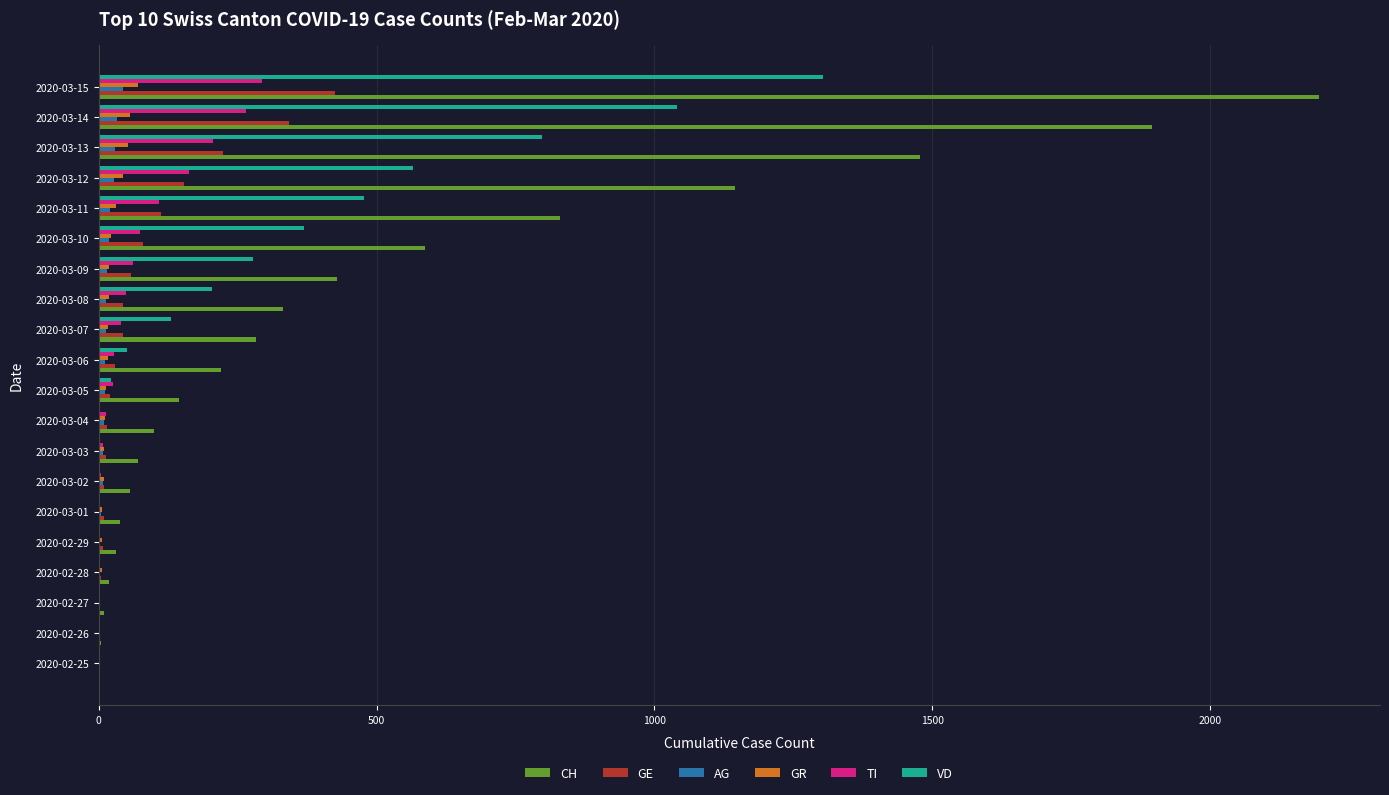

Which category has the highest value across all series?

2020-03-15